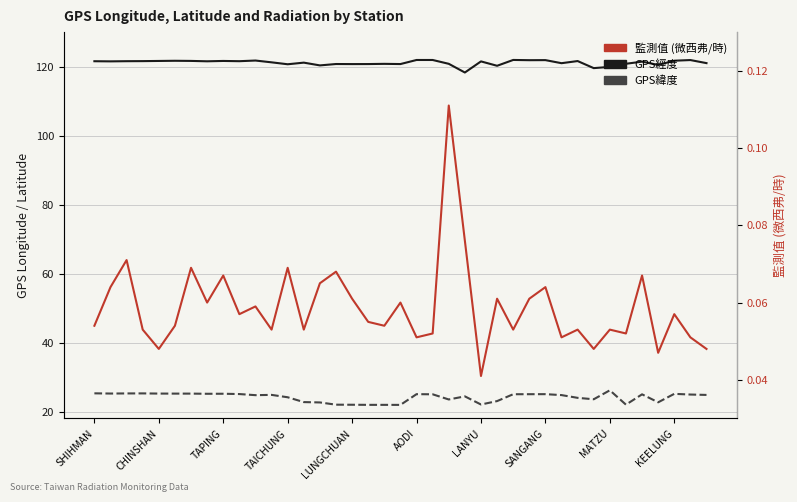

What is the total value across all series at 11?

146.1